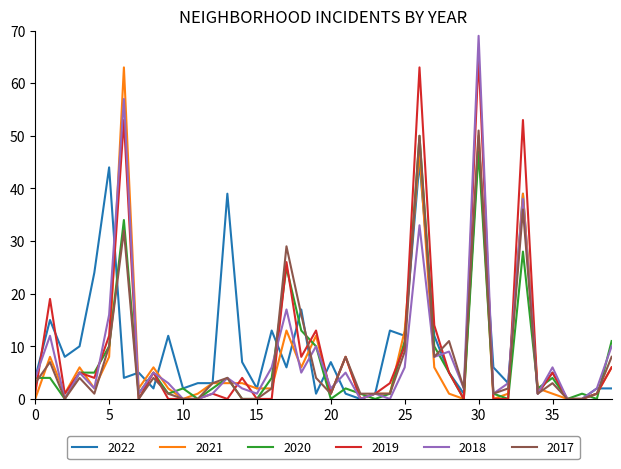

Which series has the widest spread of values?

2018